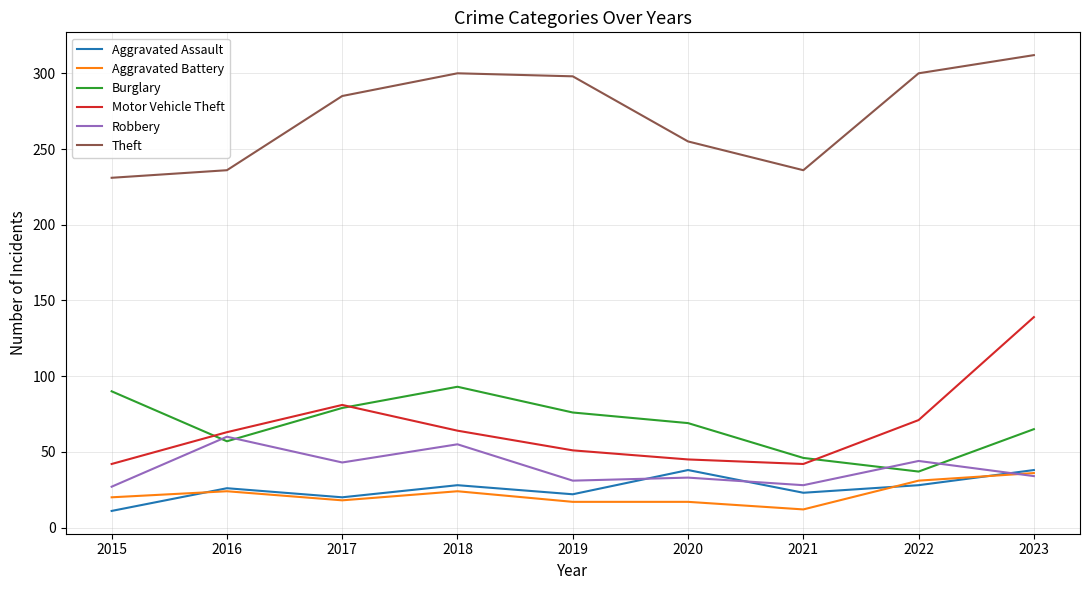

What are all the series names shown in the legend?

Aggravated Assault, Aggravated Battery, Burglary, Motor Vehicle Theft, Robbery, Theft